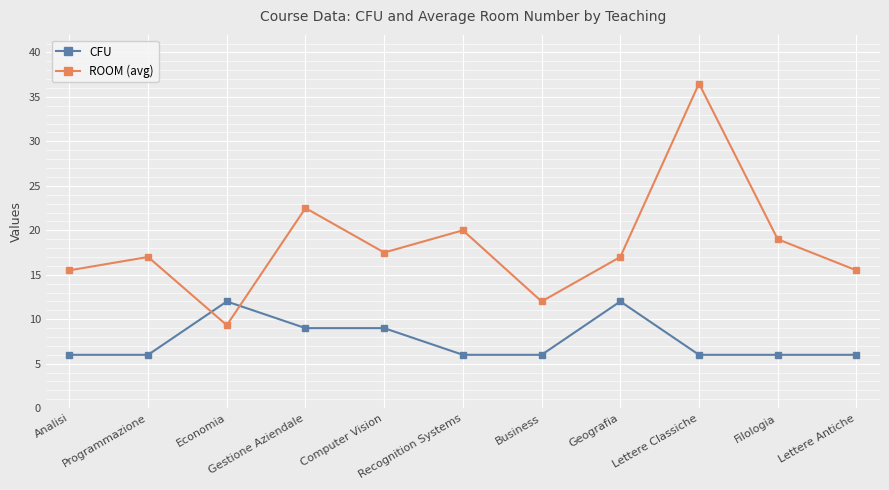

What is the difference between the maximum and second lowest values in the CFU series?

6.0